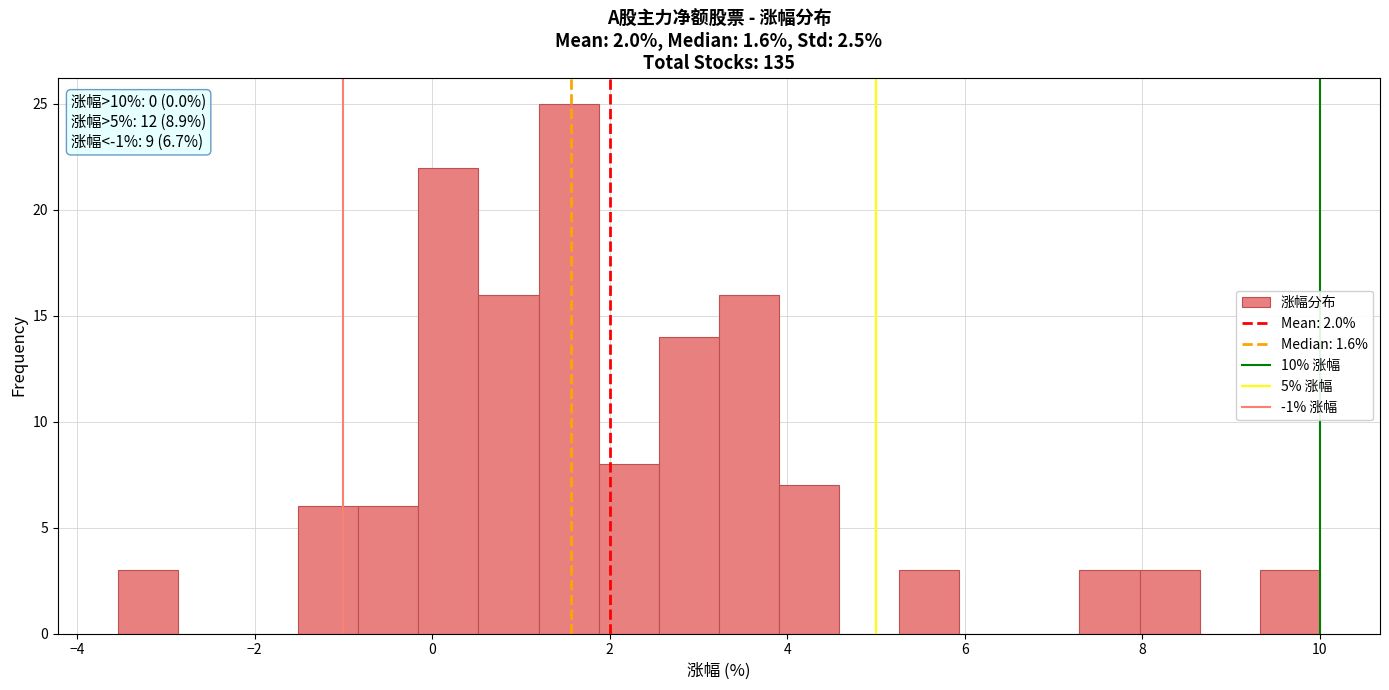

Around what value on the x-axis is the tallest bar? Give the approximate position of its centre, as read against the axis.

1.6